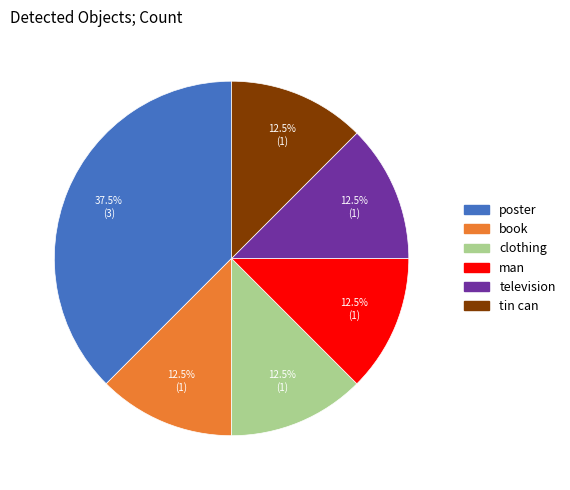

Which category has the biggest portion of the pie?

poster